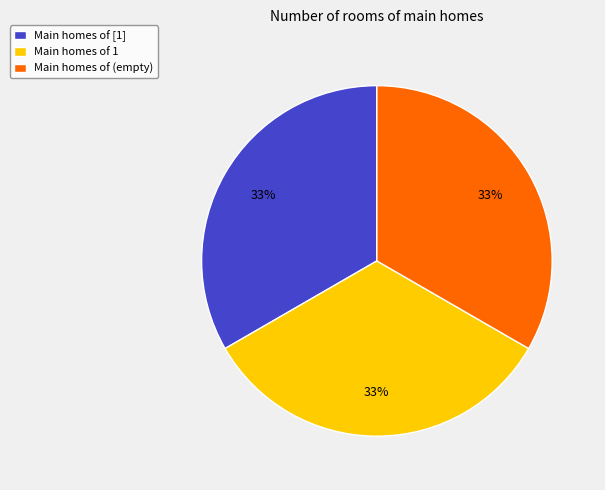

Combined, do Main homes of (empty) and Main homes of 1 account for over 50%?

Yes